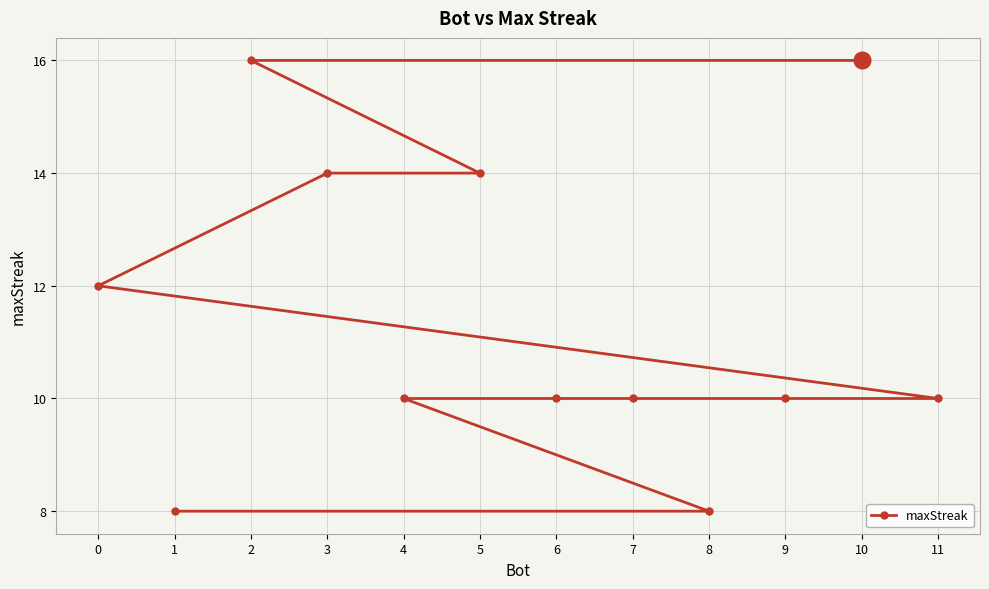

True or false: the data has more than 1 interior local peaks.

False